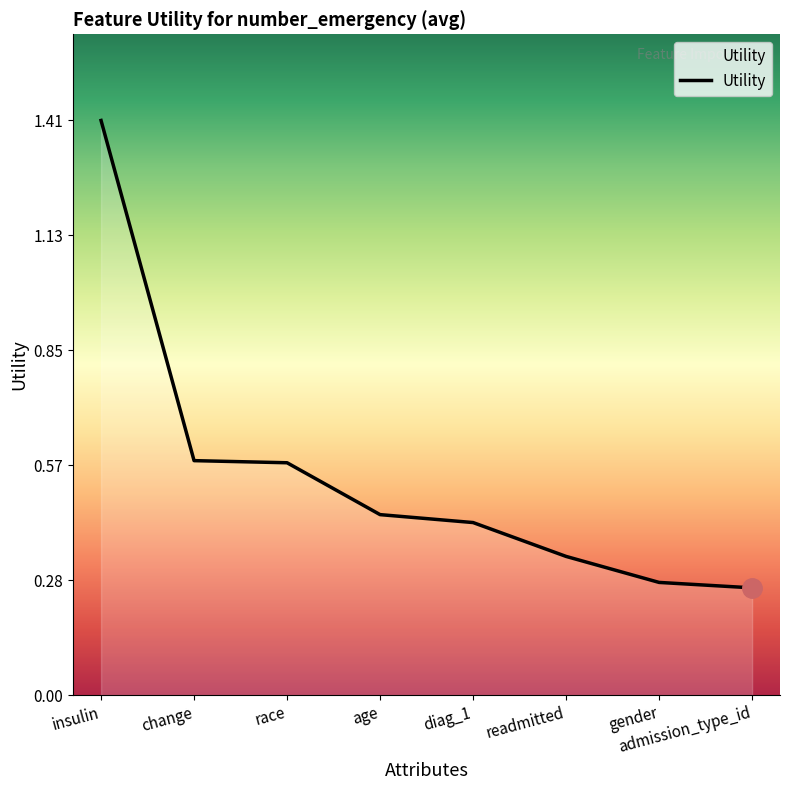

How many series are shown in this chart?

1